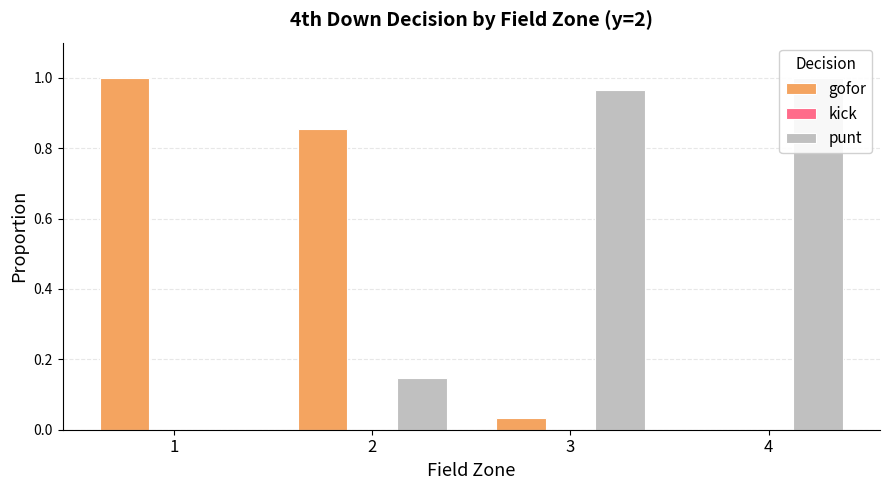

Between 2 and 3, which series saw the biggest shift?

gofor